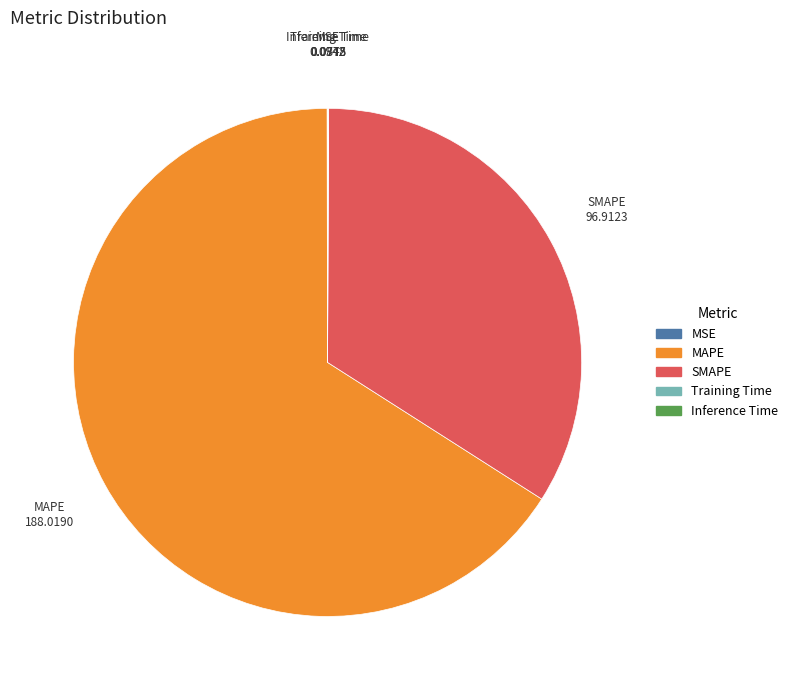

Which slice represents more than half of the pie?

MAPE